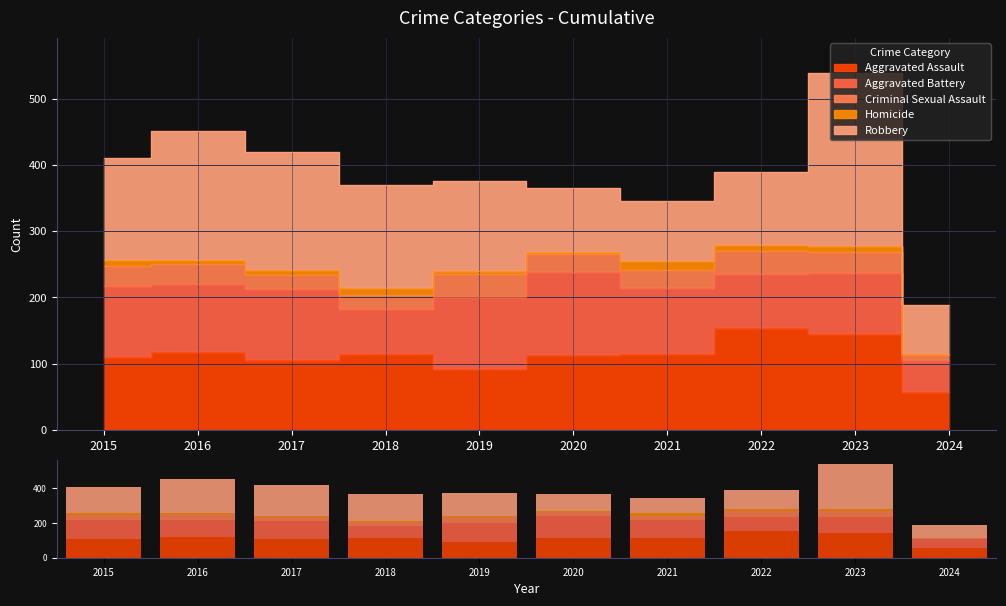

What is the spread (max minus min) of values at 2021?

102